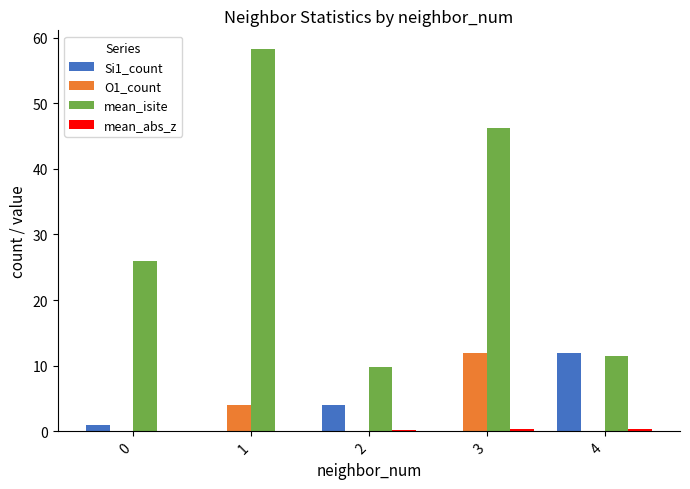

What value does the mean_isite series have at 0?

26.0